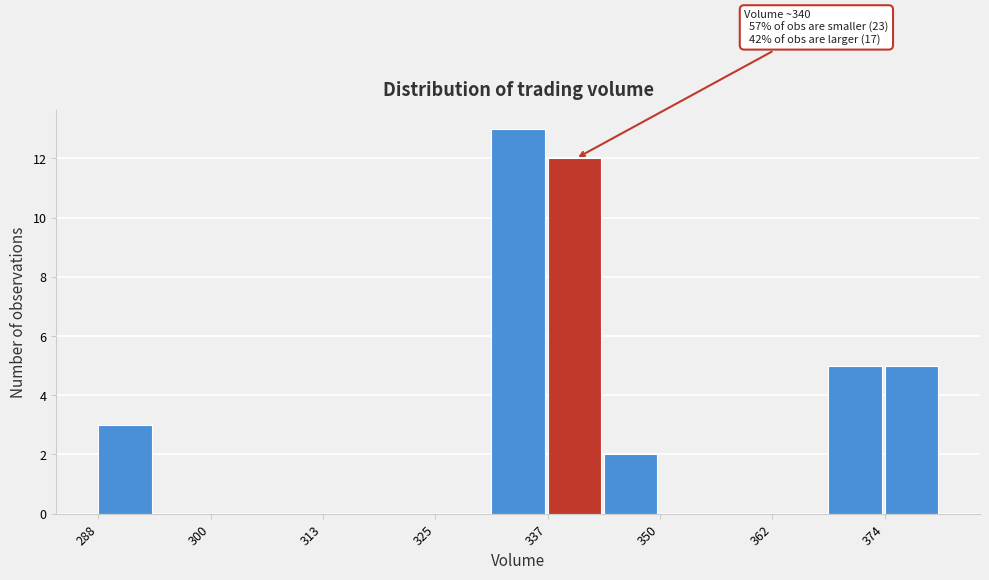

Read against the x-axis, roughly where is the centre of the tallest bar?

334